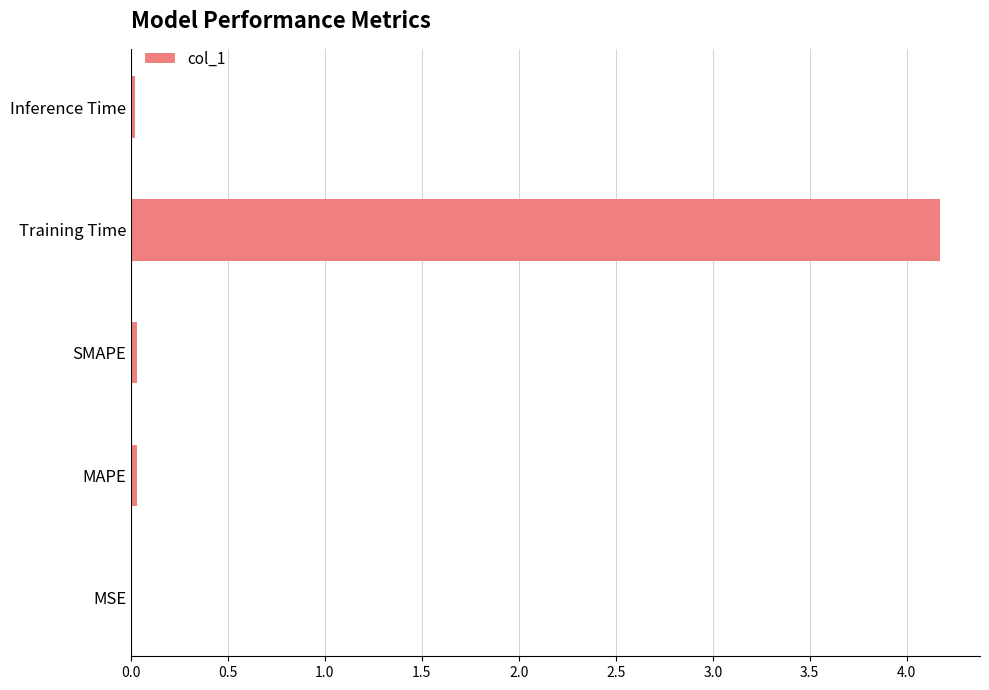

What is the sum of all values?

4.2